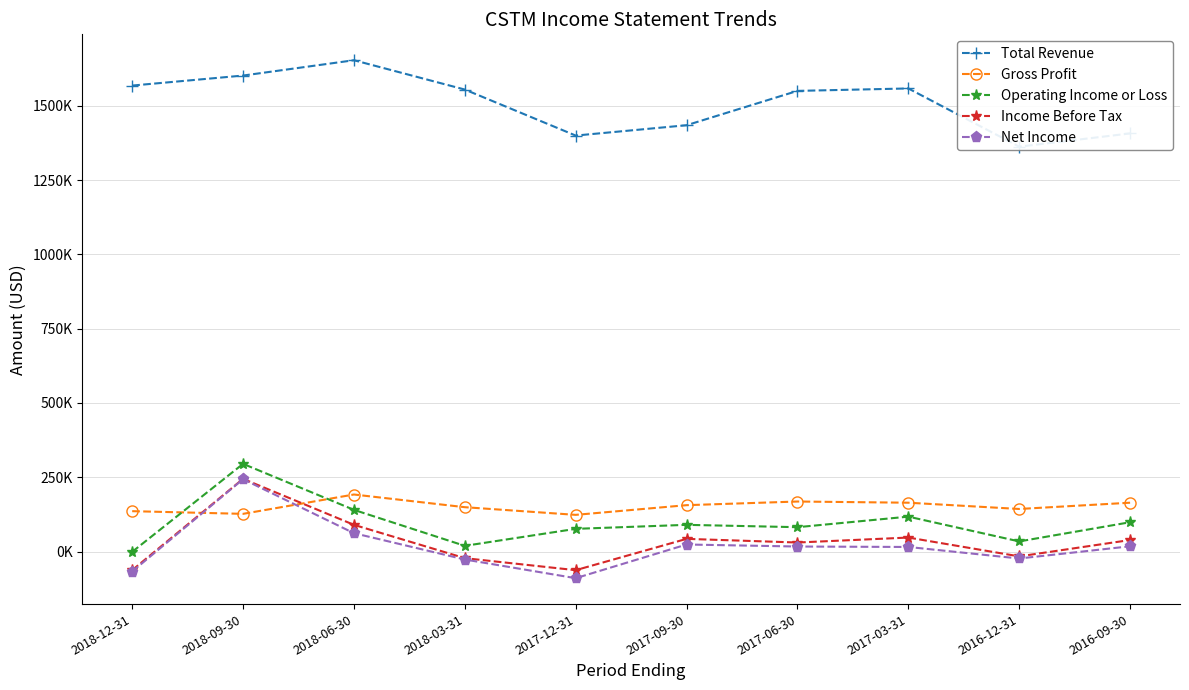

What is the label of the 7th point from the left?

2017-06-30